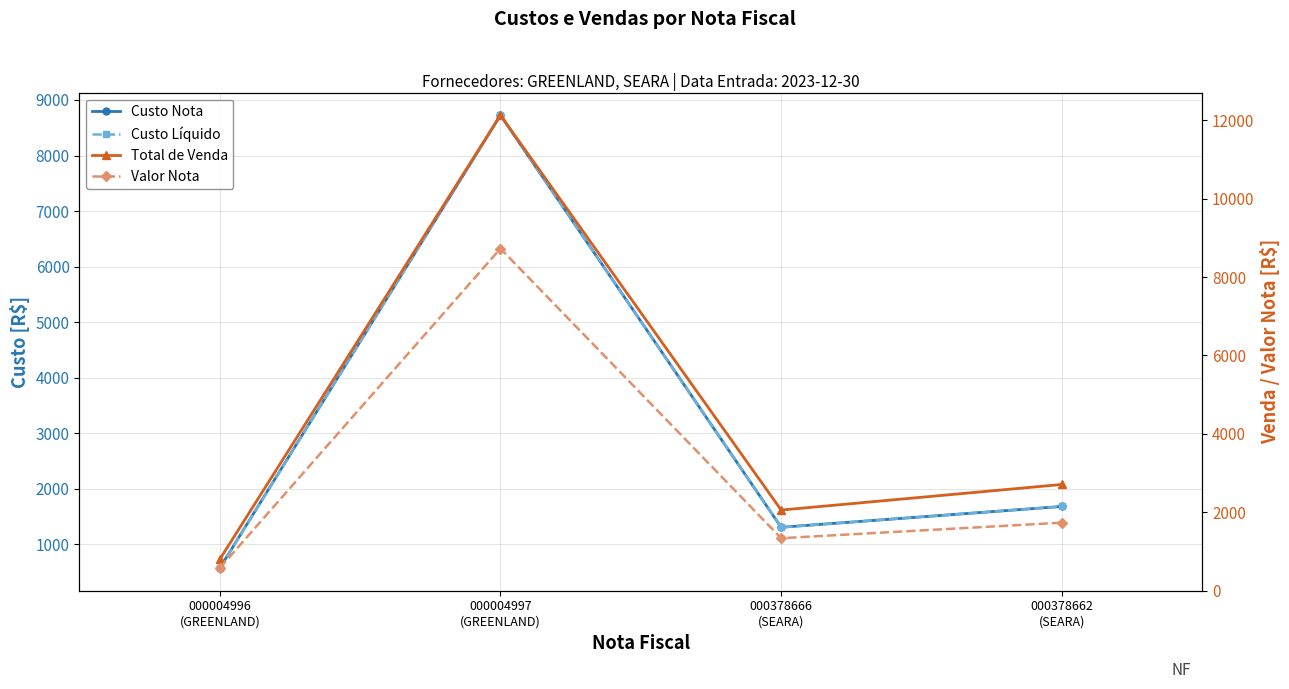

What is the difference between the highest and lowest values at 000004996
(GREENLAND)?

223.2